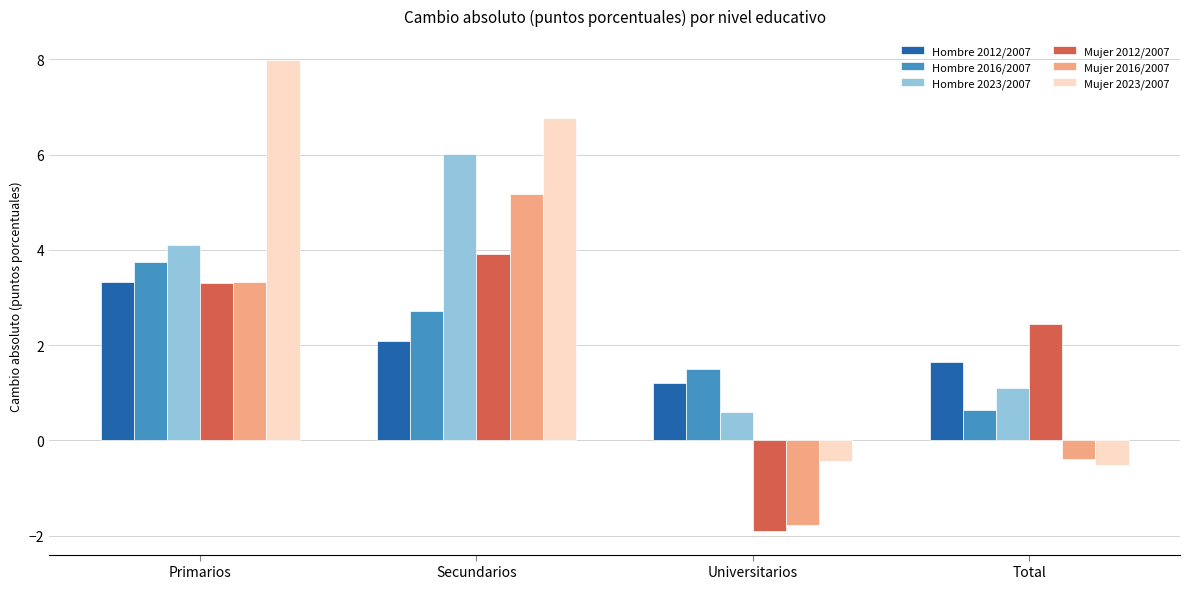

Reading left to right, transcribe all the data shown in this chart.

Hombre 2012/2007: Primarios=3.3	Secundarios=2.1	Universitarios=1.2	Total=1.6
Hombre 2016/2007: Primarios=3.8	Secundarios=2.7	Universitarios=1.5	Total=0.6
Hombre 2023/2007: Primarios=4.1	Secundarios=6.0	Universitarios=0.6	Total=1.1
Mujer 2012/2007: Primarios=3.3	Secundarios=3.9	Universitarios=-1.9	Total=2.4
Mujer 2016/2007: Primarios=3.3	Secundarios=5.2	Universitarios=-1.8	Total=-0.4
Mujer 2023/2007: Primarios=8.0	Secundarios=6.8	Universitarios=-0.4	Total=-0.5